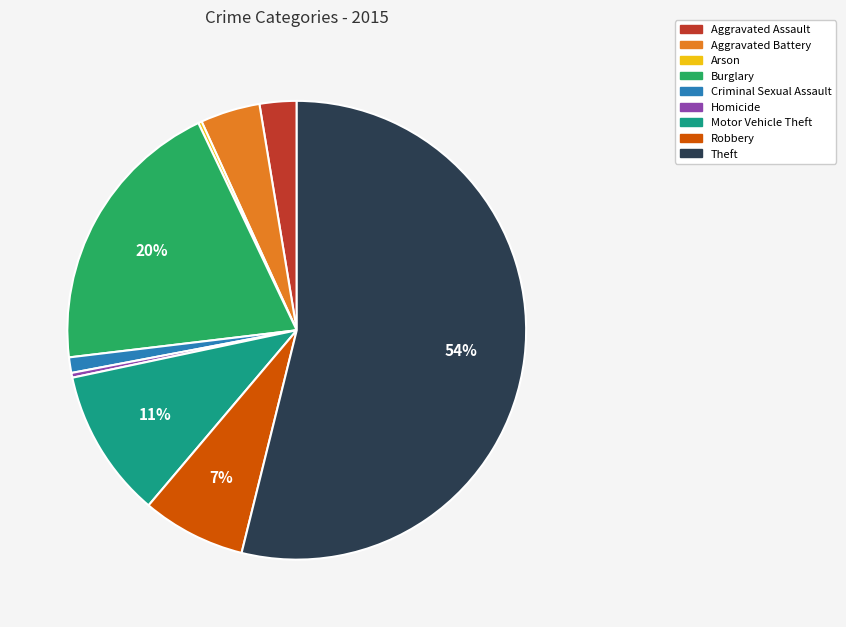

What is the ratio of the value at Aggravated Battery to the value at Robbery?

0.6